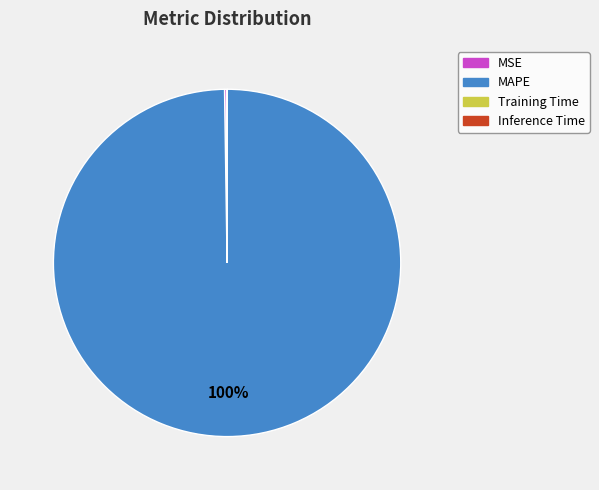

To the nearest percent, what is the average slice percentage?

25%